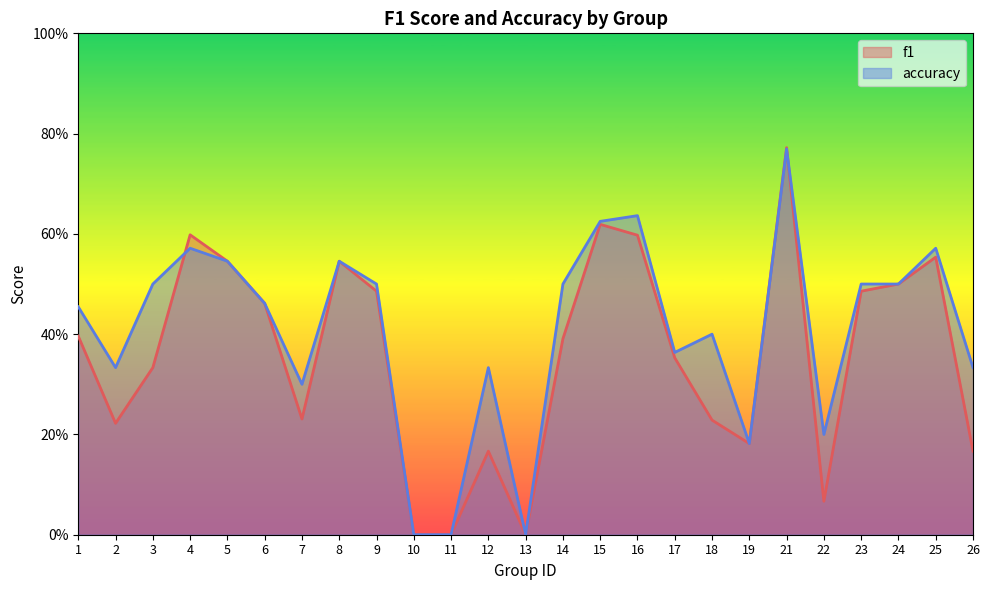

At which category does accuracy reach its first local peak?

4